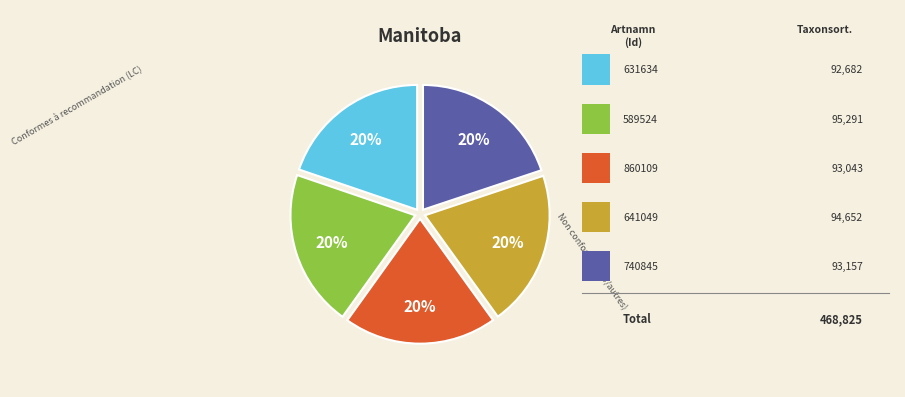

To the nearest percent, what is the average slice percentage?

20%